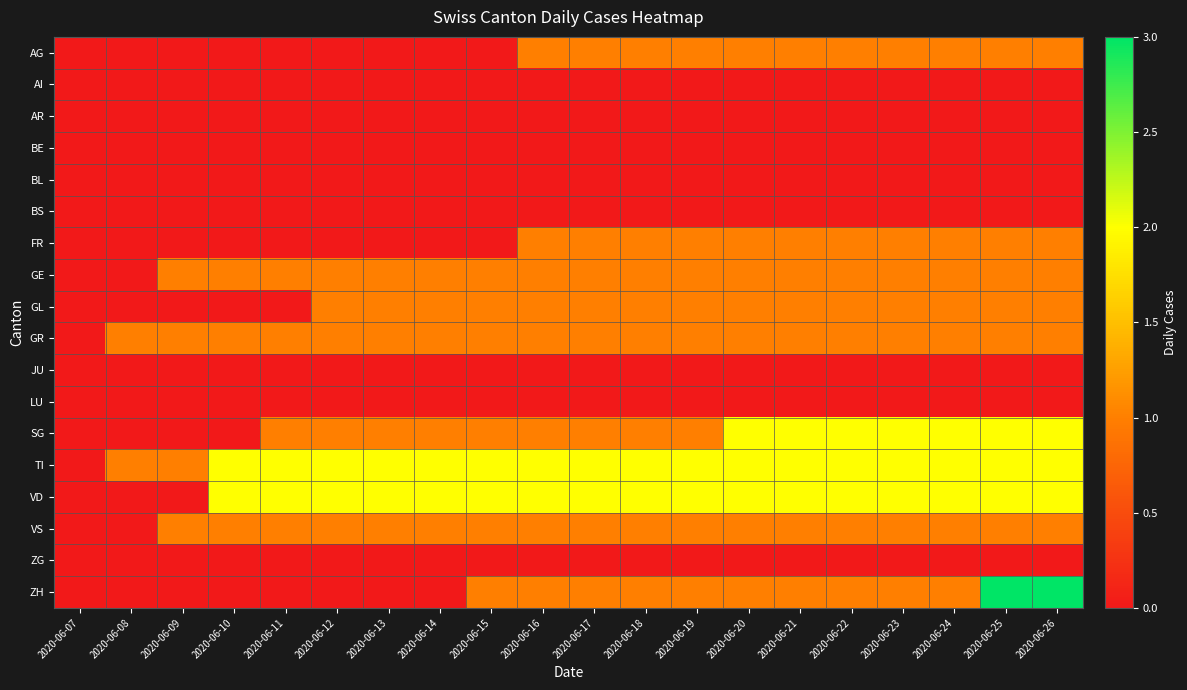

At which category is the sum across all series the highest?

2020-06-25